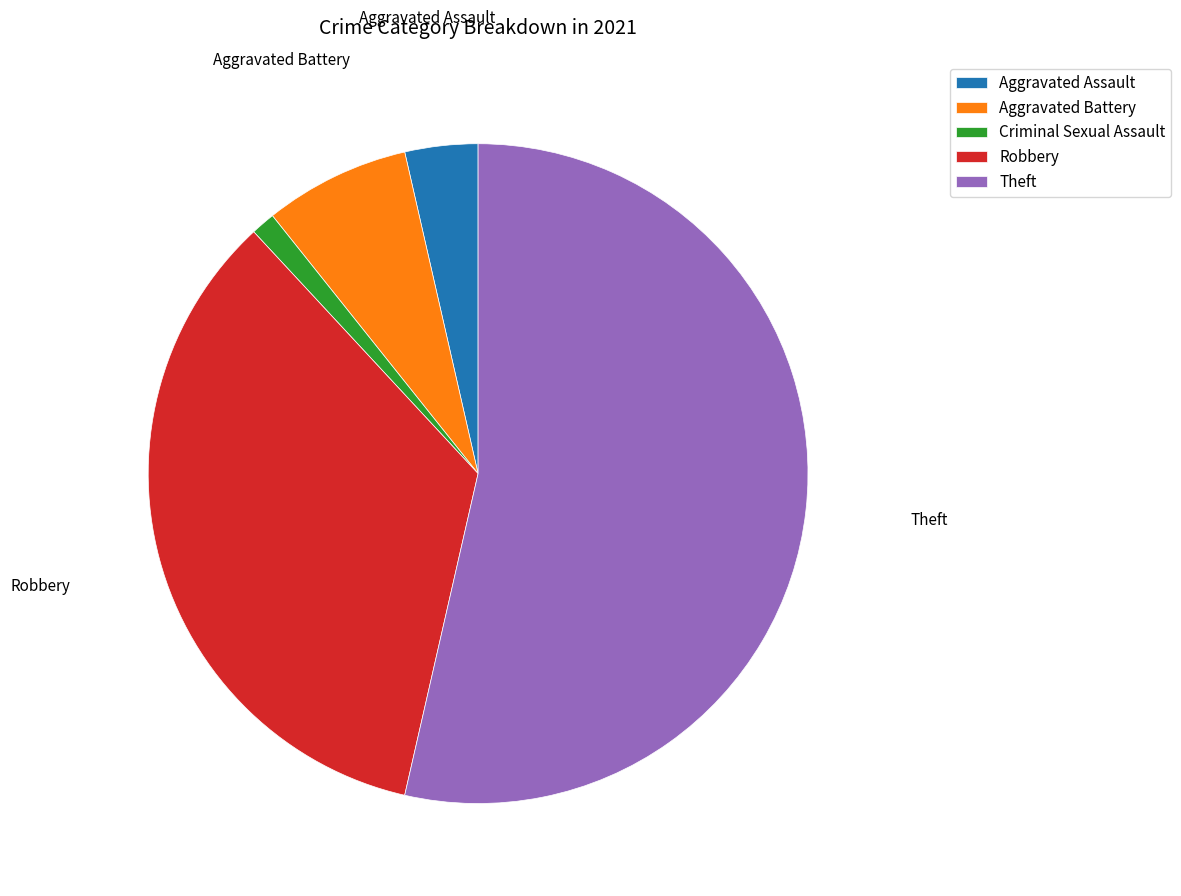

Do Aggravated Battery and Theft together represent more than half of the pie?

Yes